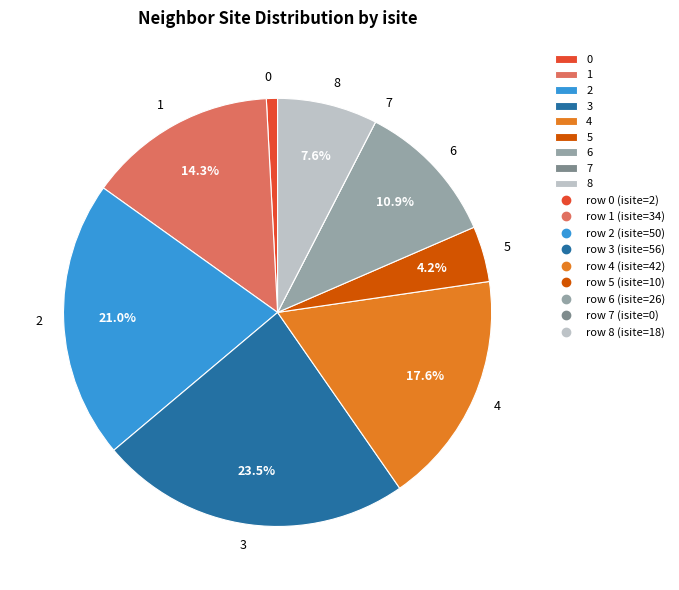

Does 6 account for over 50% of the chart?

No